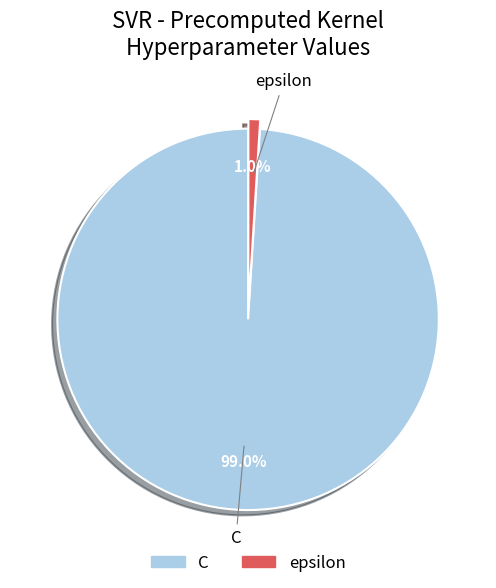

Is C the majority of the pie?

Yes